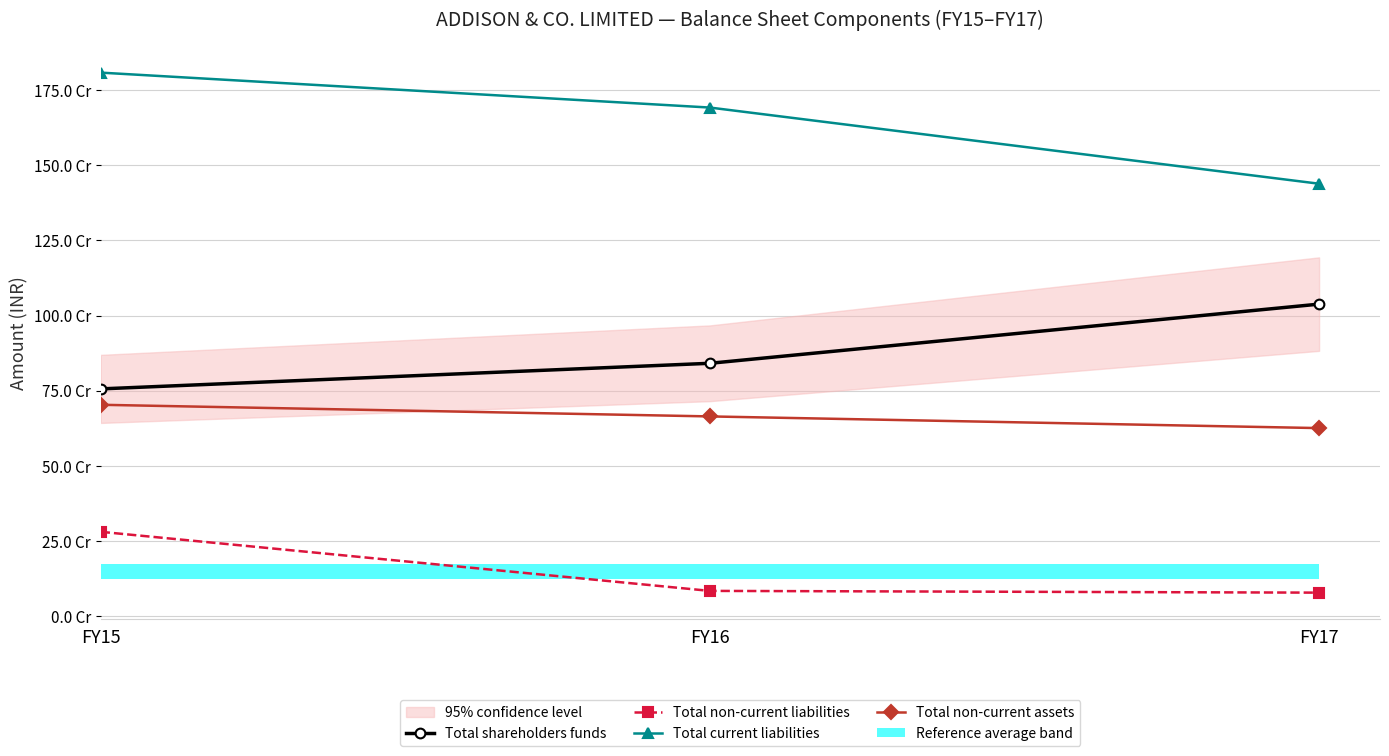

How many values in the Total non-current liabilities series are below 82979000?

1